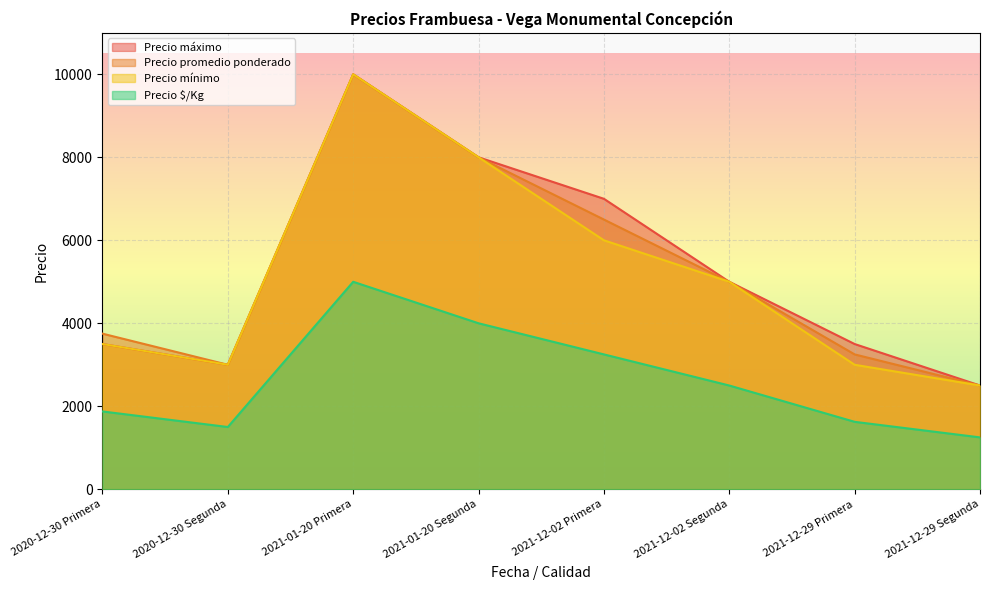

What is the difference between the maximum and minimum values in the Precio promedio ponderado series?

7500